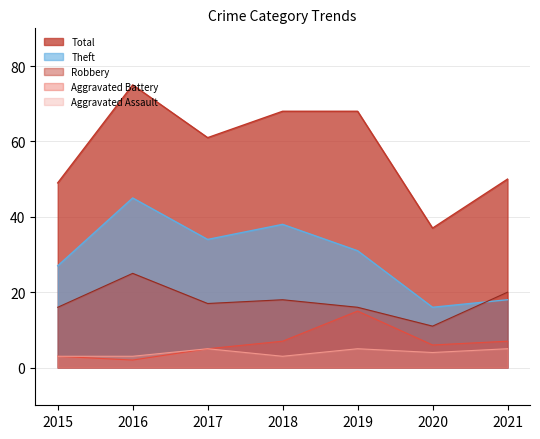

Which series has the widest spread of values?

Total